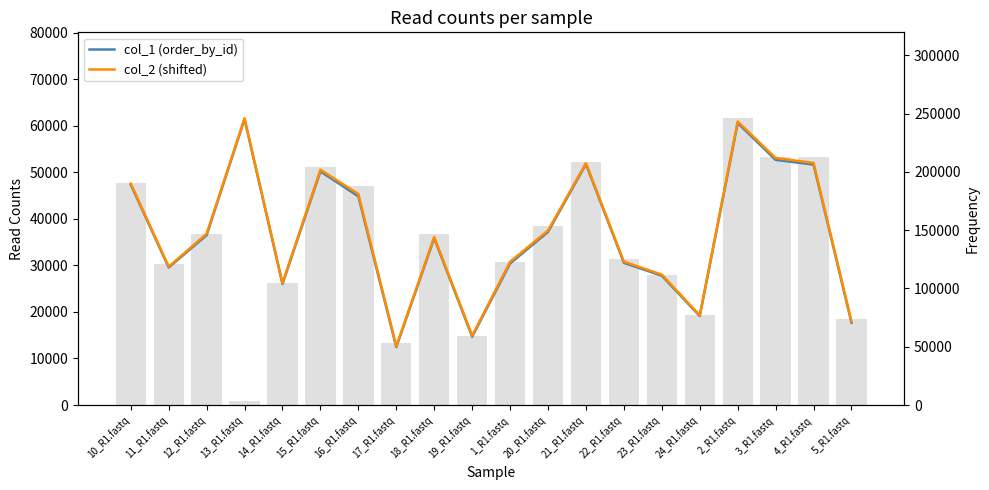

What position from the right is 5_R1.fastq?

1